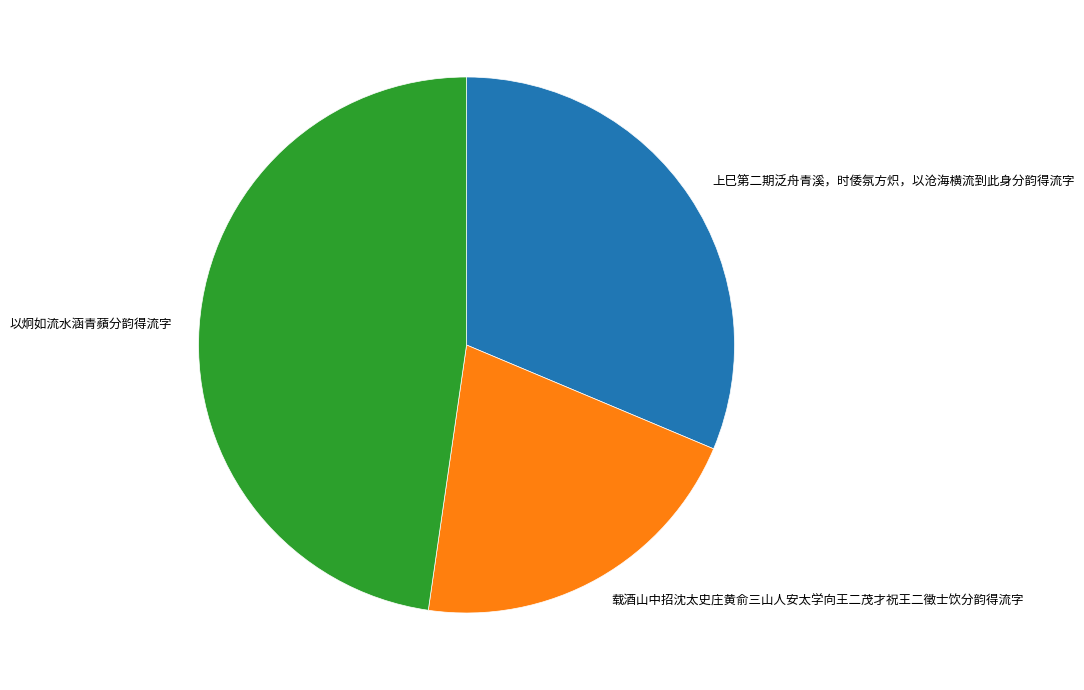

Is the sum of 上巳第二期泛舟青溪，时倭氛方炽，以沧海横流到此身分韵得流字 and 载酒山中招沈太史庄黄俞三山人安太学向王二茂才祝王二徵士饮分韵得流字 greater than half?

Yes